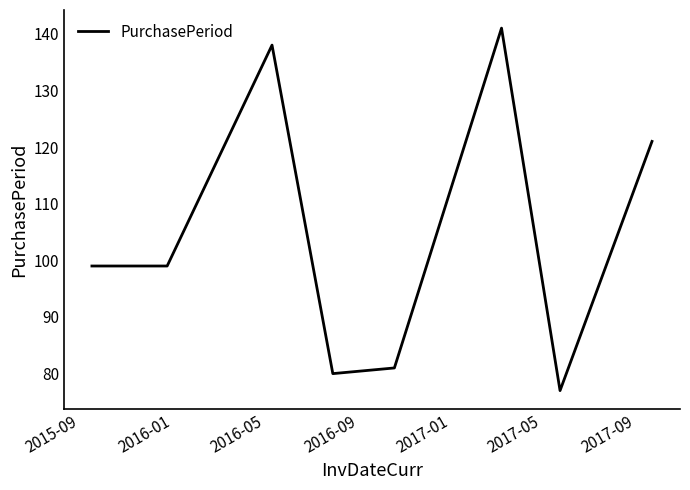

What is the maximum value shown in the chart?

141